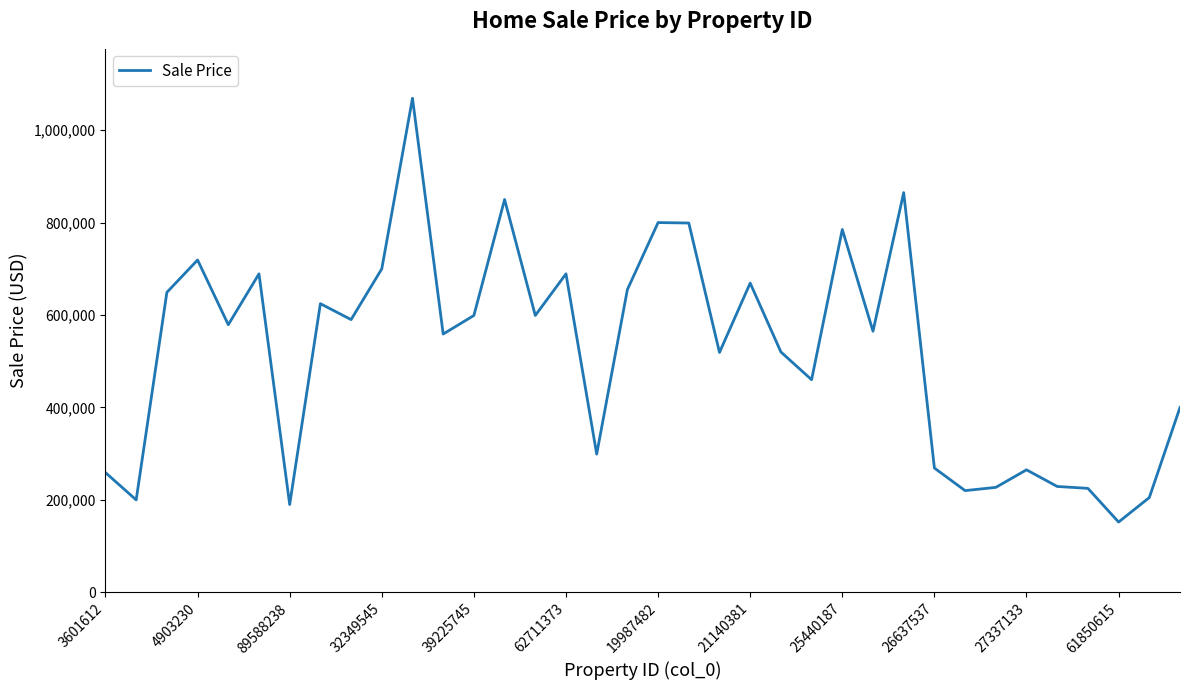

What is the greatest value displayed?

1069000